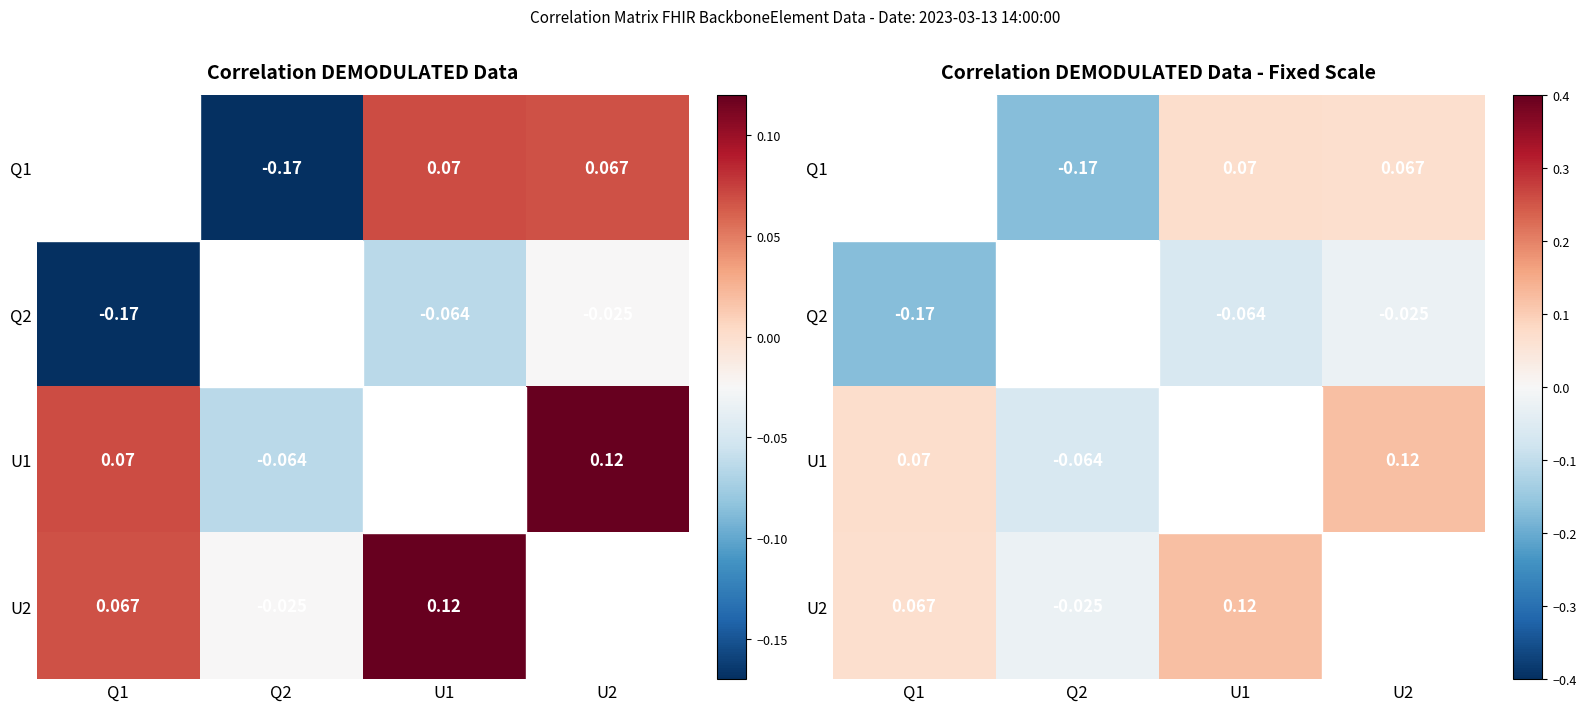

True or false: Q1 has a value of 0.1 at U2.

True